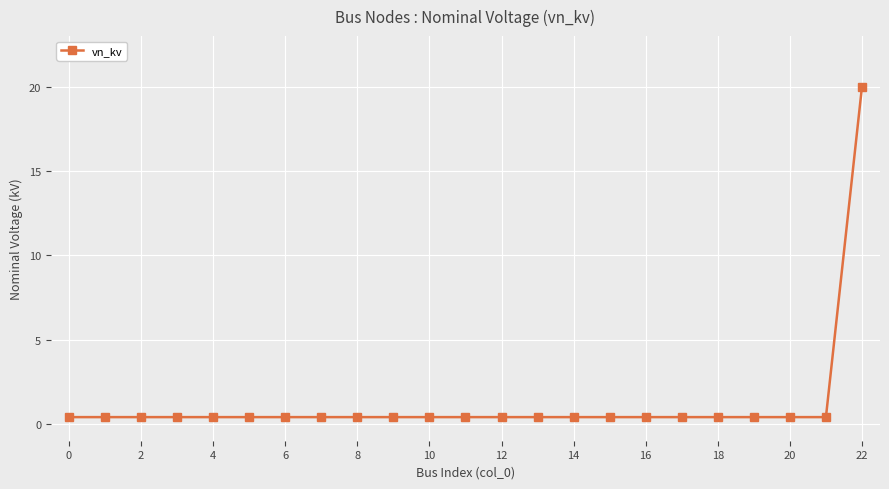

What is the maximum value shown in the chart?

20.0